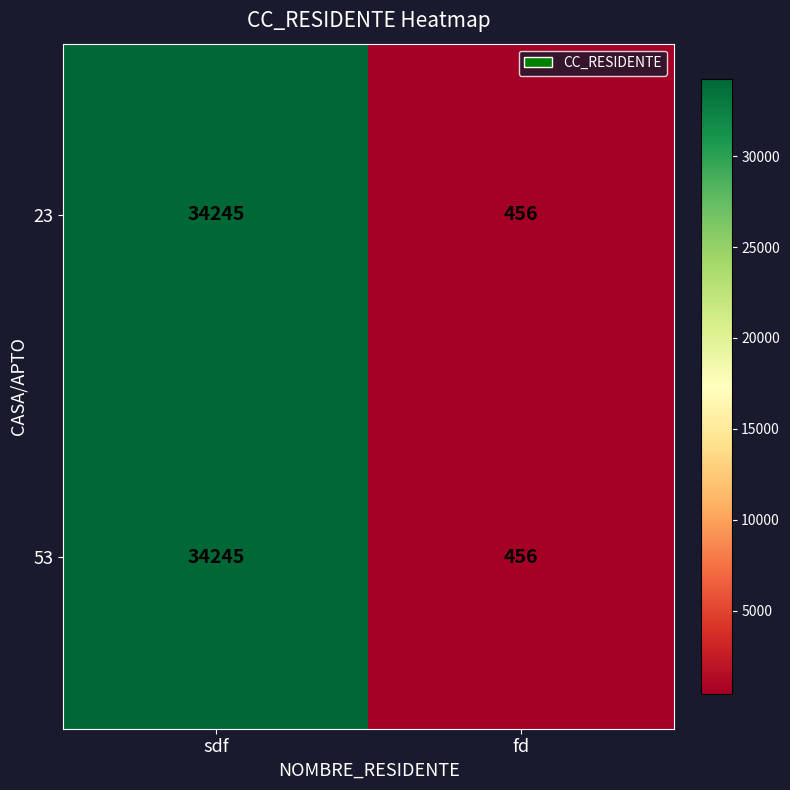

Is it true that 23 equals 456 at fd?

True